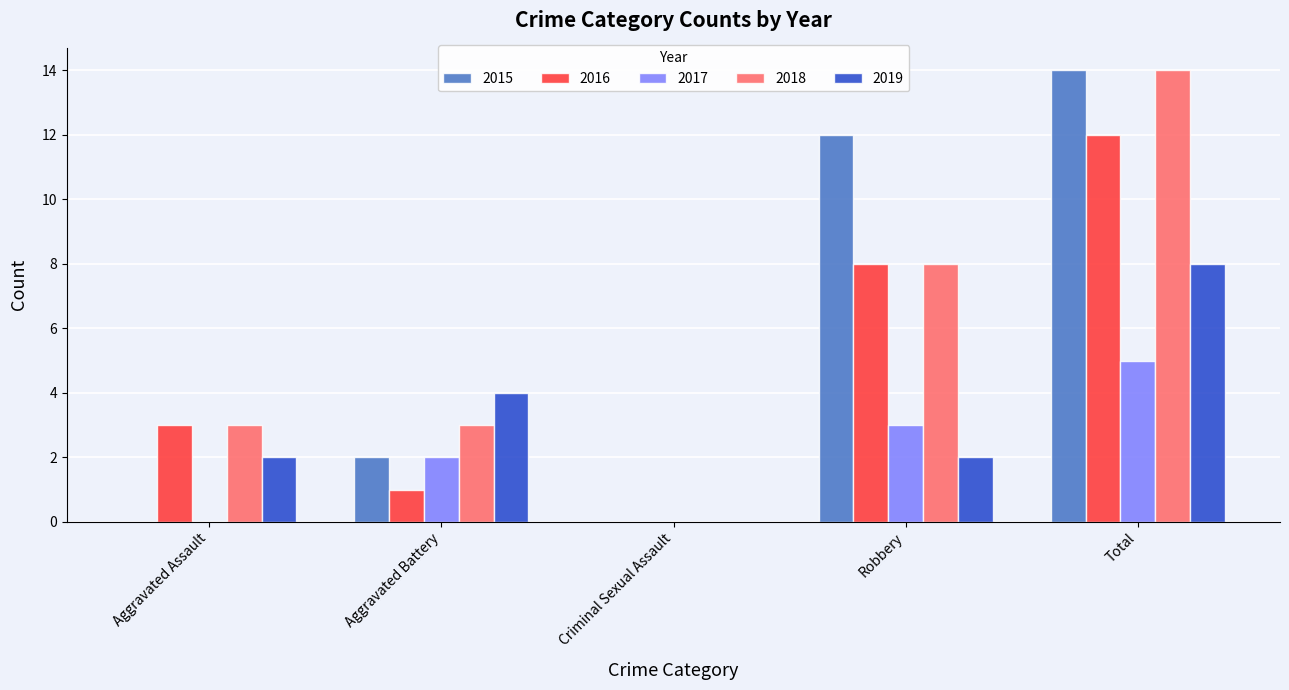

Which series changed the most between Aggravated Battery and Robbery?

2015